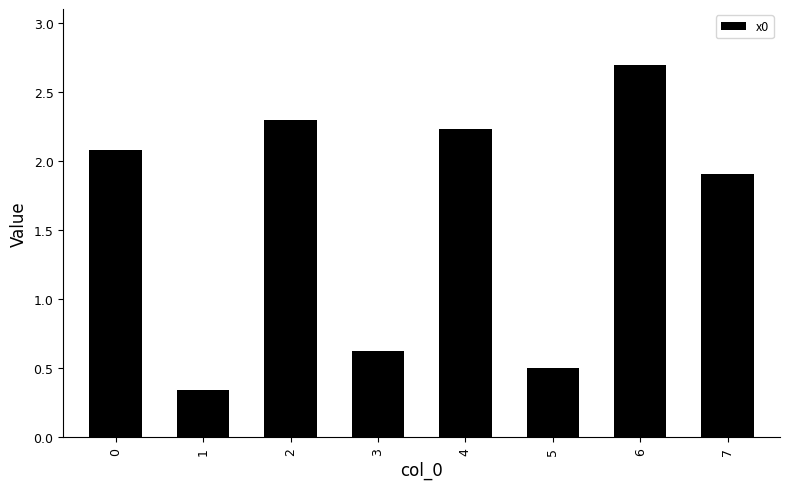

What is the maximum value shown in the chart?

2.7